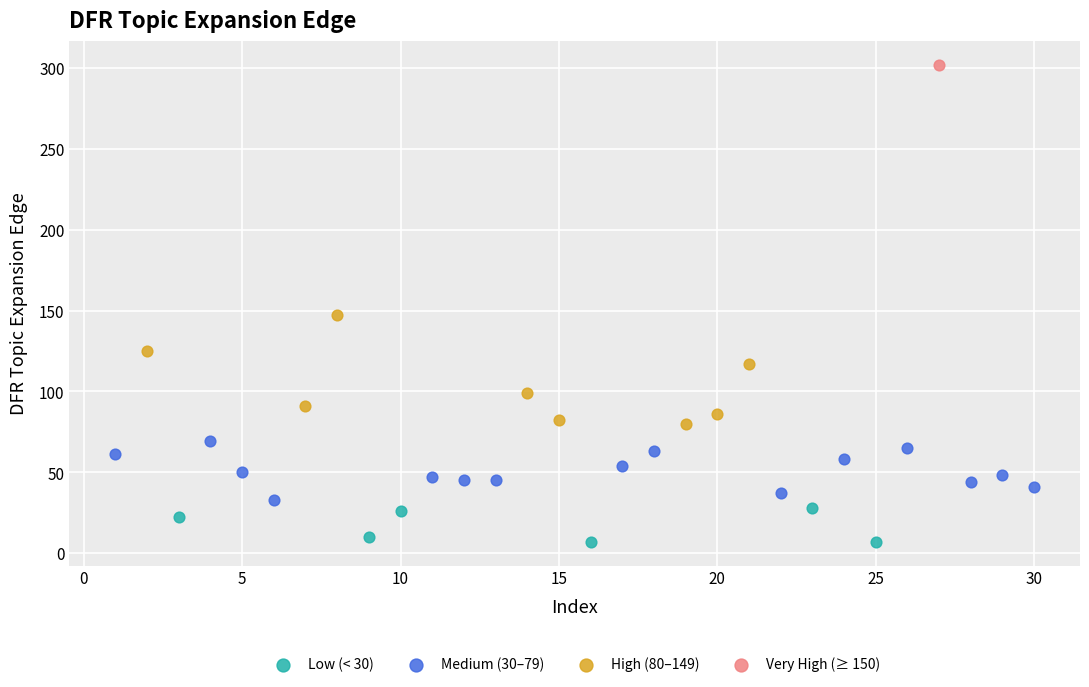

What are all the series names shown in the legend?

Low (< 30), Medium (30–79), High (80–149), Very High (≥ 150)